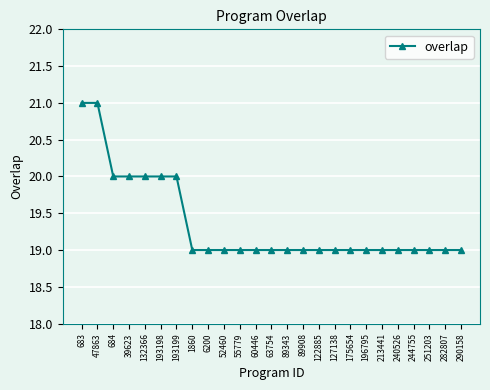

Is it true that the value at 240526 is 19?

True